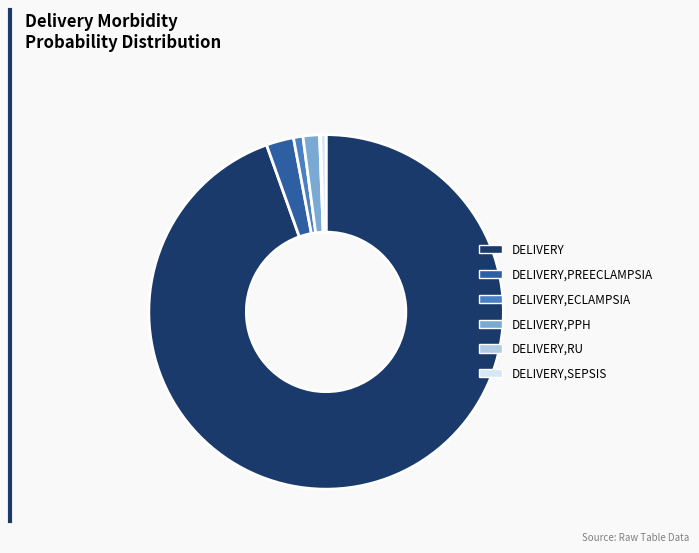

Is there any slice that represents more than half of the pie?

Yes